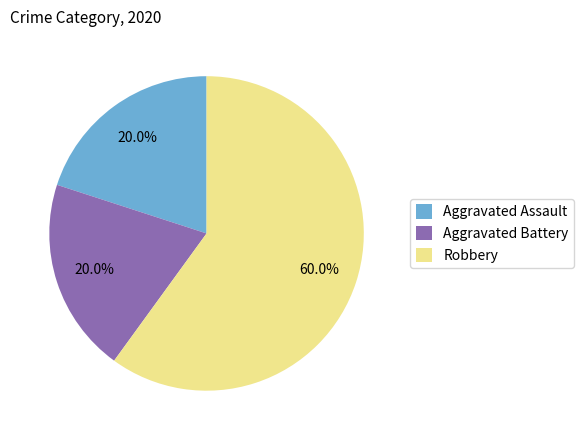

What is the total percentage of Aggravated Assault and Aggravated Battery?

40.0%